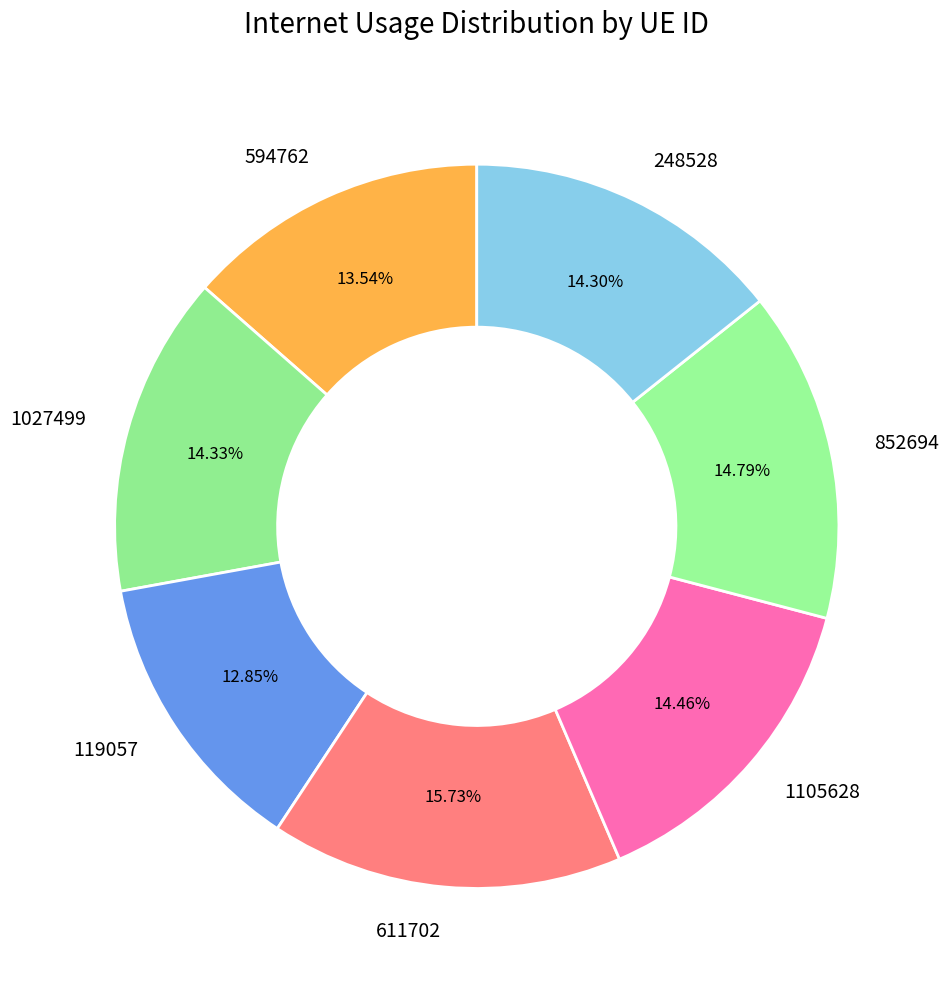

Between 611702 and 248528, which is larger?

611702